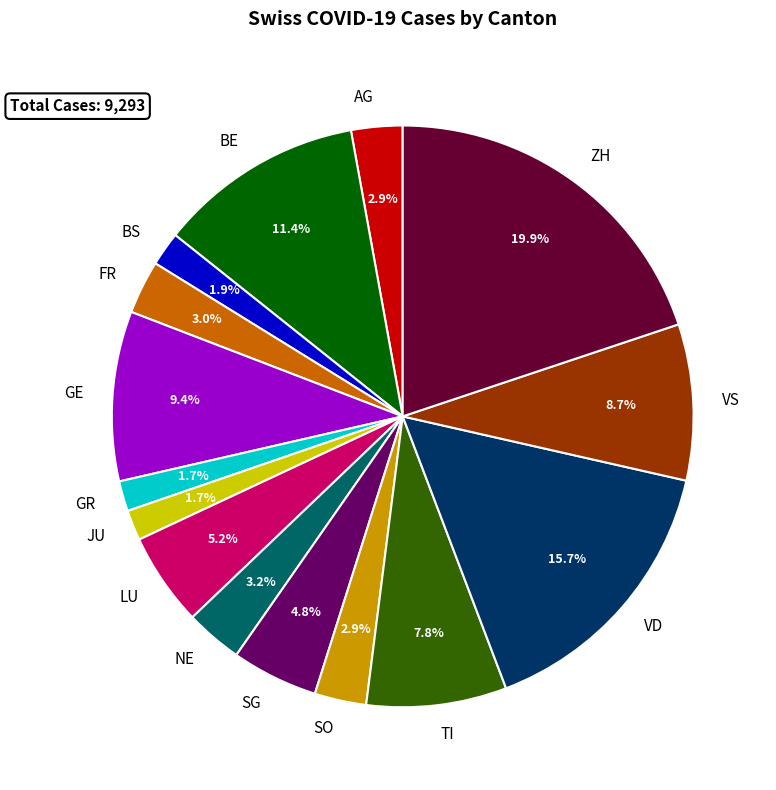

To the nearest percent, what is the combined percentage of GR and BS?

4%